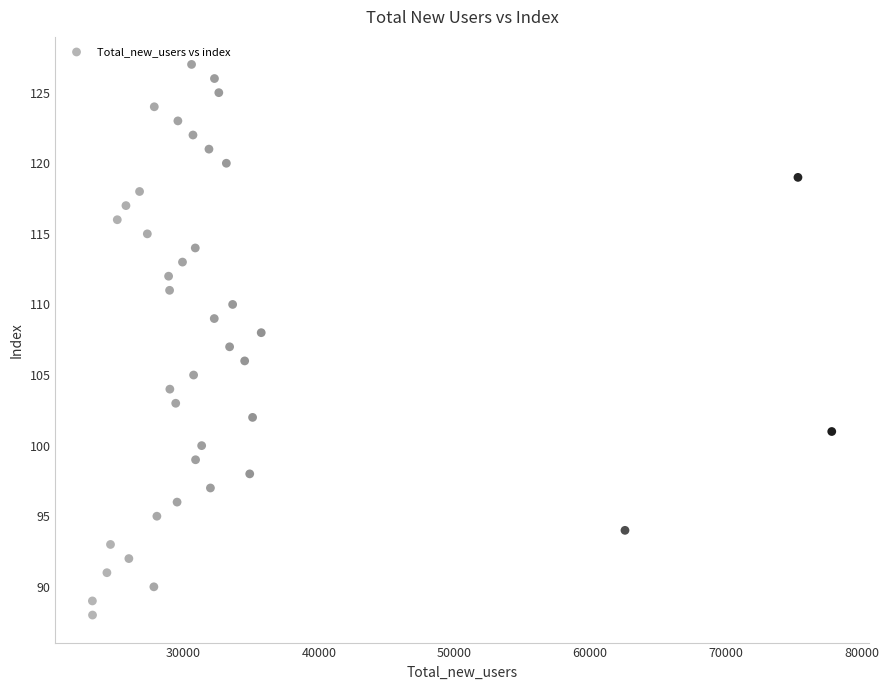

What is the range of X values (max minus min)?

54495